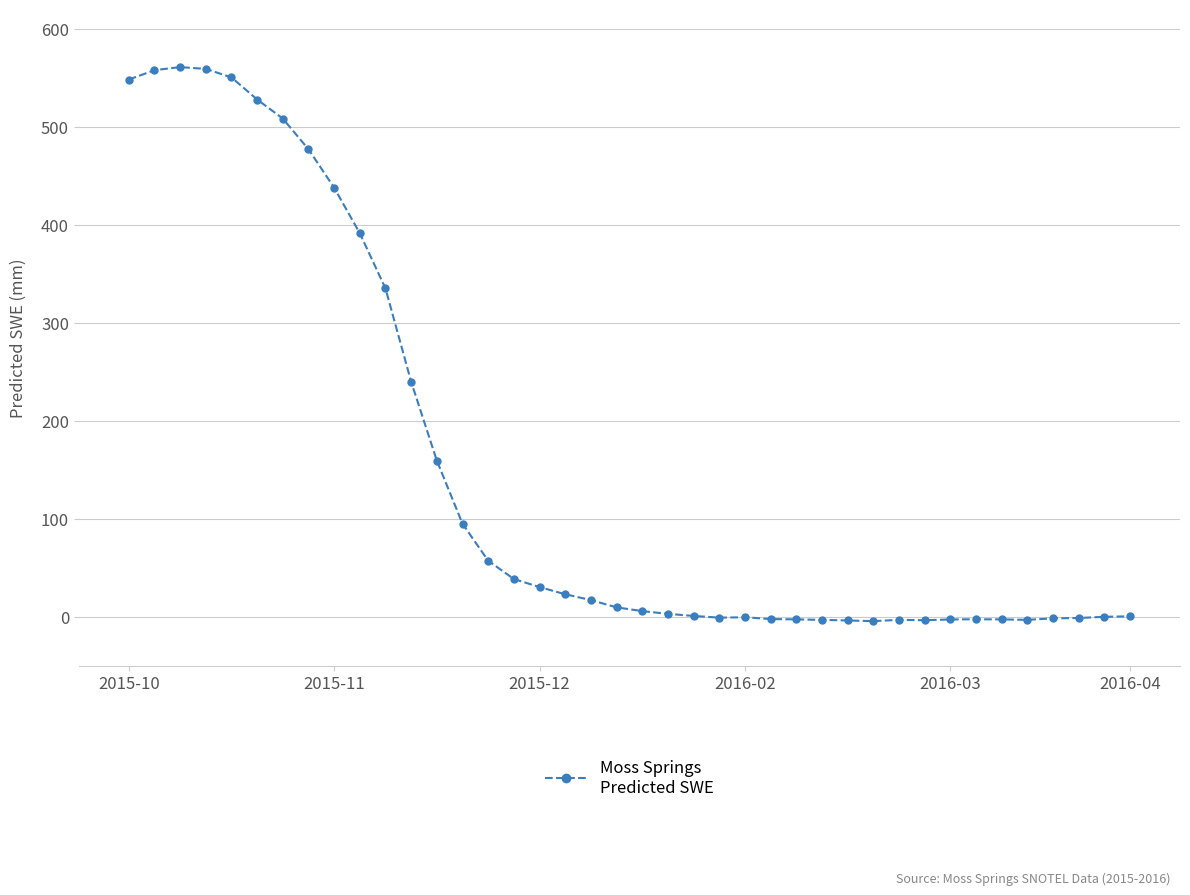

What is the difference between the maximum and second lowest values?

564.7